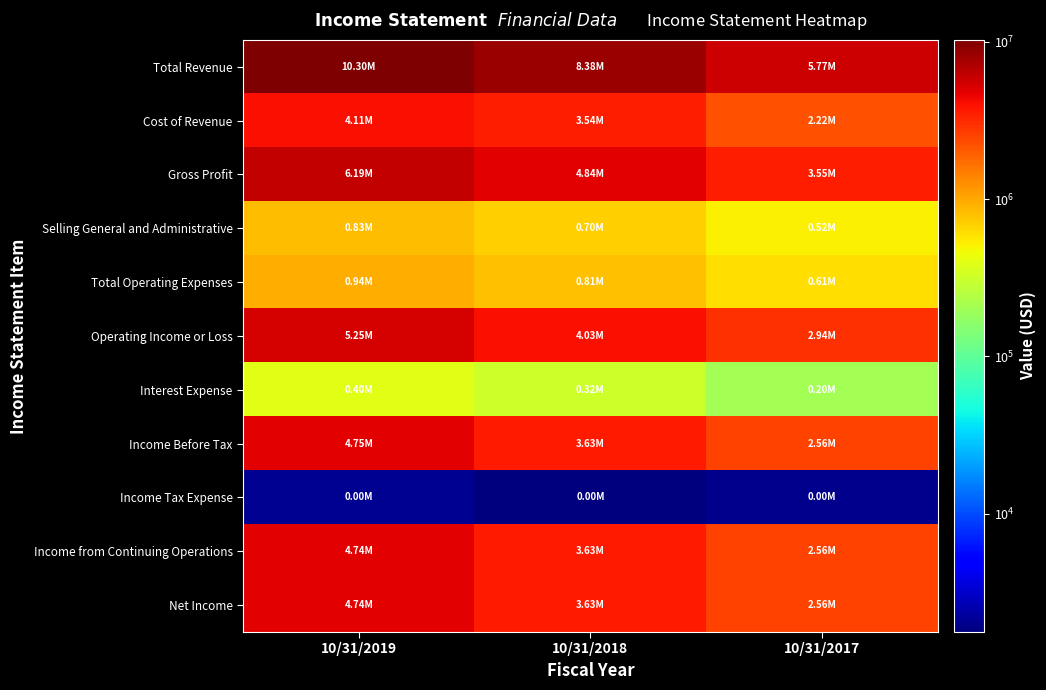

Between 10/31/2019 and 10/31/2017, which series saw the biggest shift?

Total Revenue